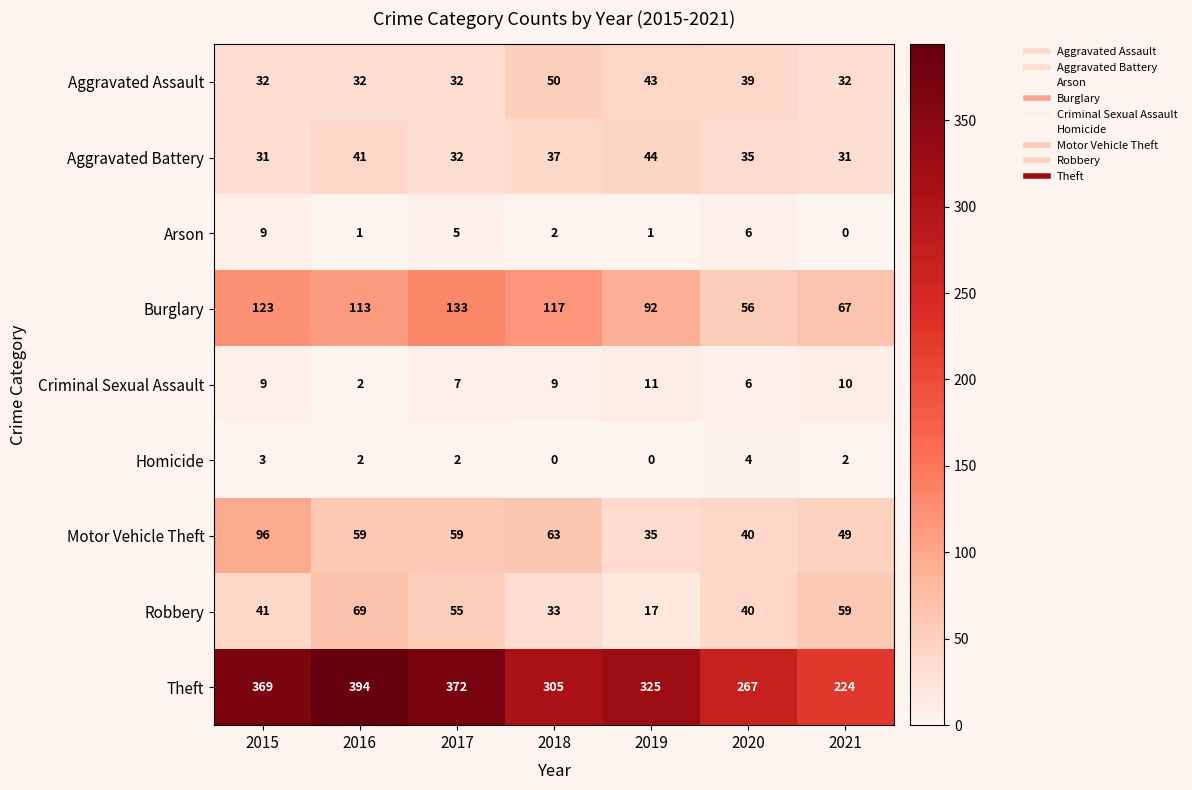

What is the greatest value displayed?

394